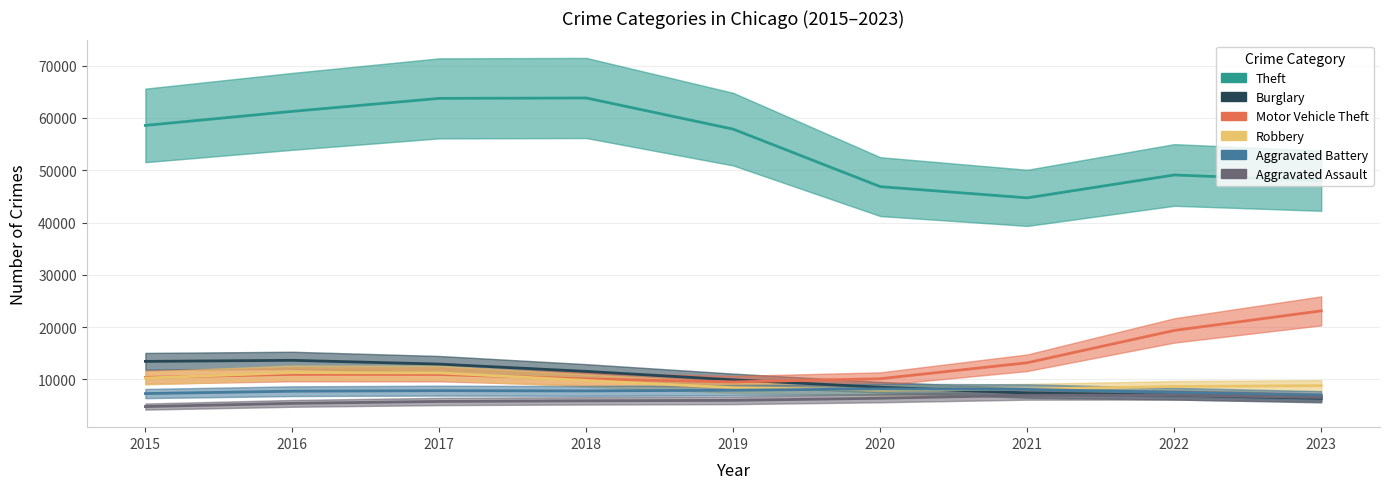

What is the sum of all Aggravated Battery values?

69390.0